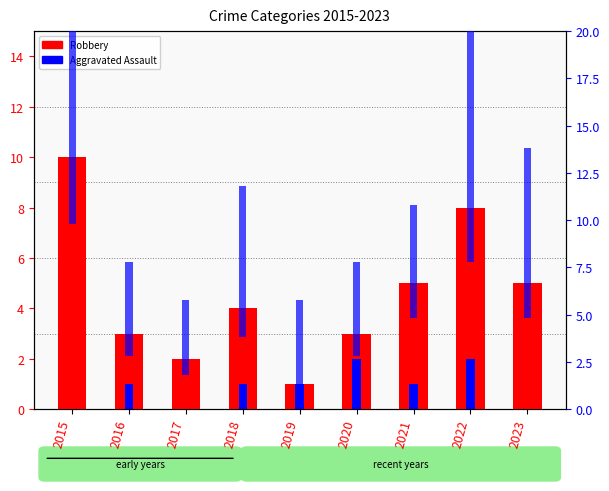

Where is Aggravated Assault nearest to the value 1?

2016